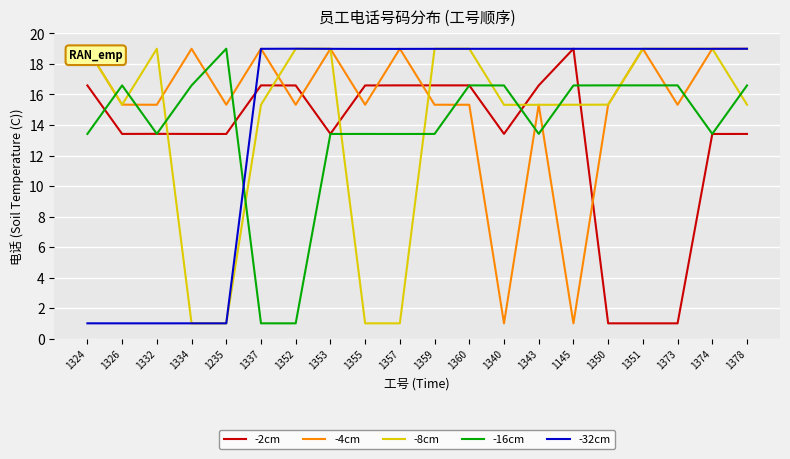

How many intersections are there between -16cm and -4cm?

10